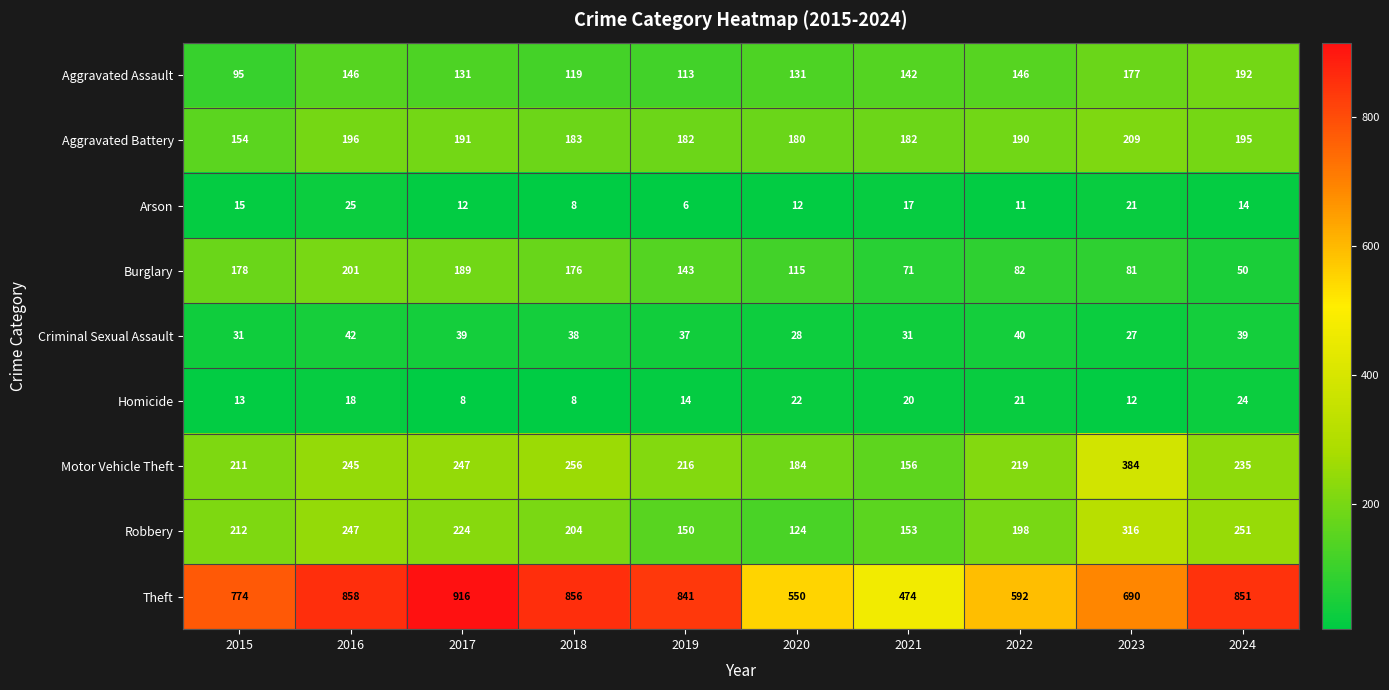

The value of Arson at 2024 is 4. True or false?

False